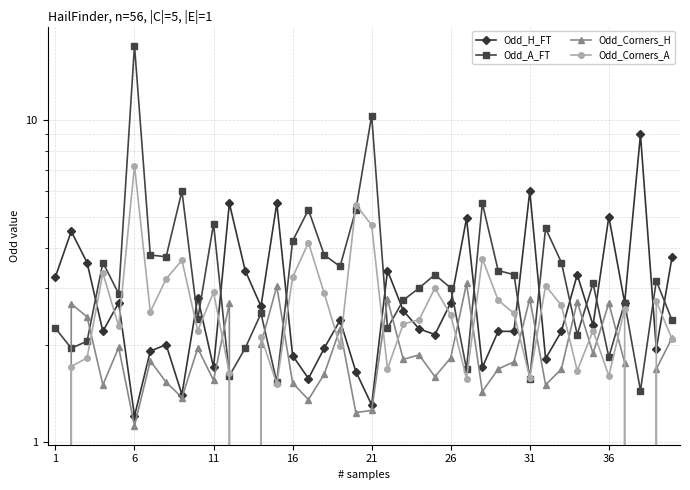

List the series in order of their overall mean, lowest first.

Odd_Corners_H, Odd_Corners_A, Odd_H_FT, Odd_A_FT